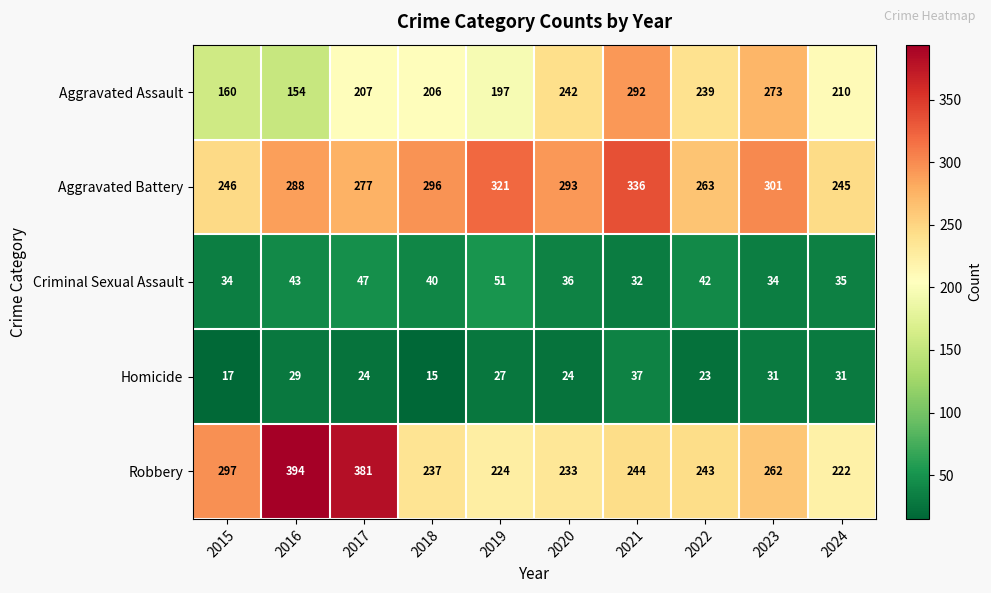

At which label does Homicide reach its peak?

2021